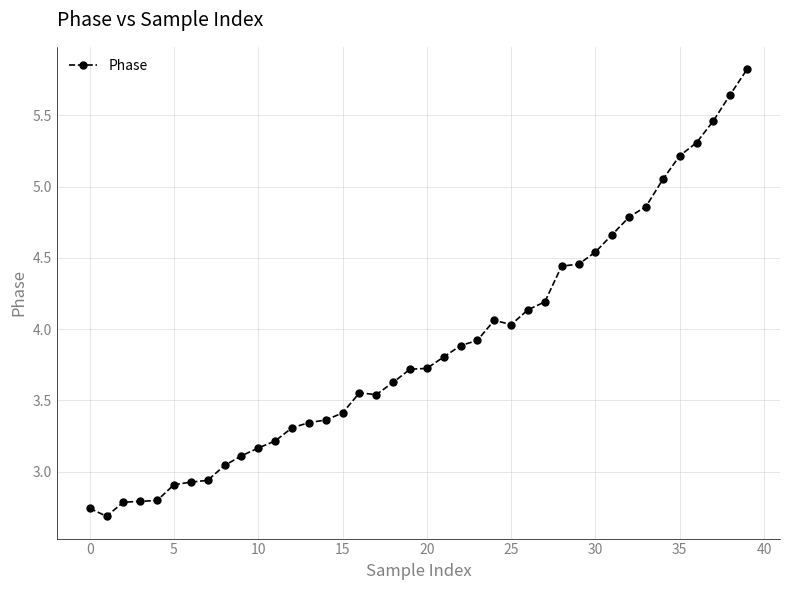

What is the average value?

3.9